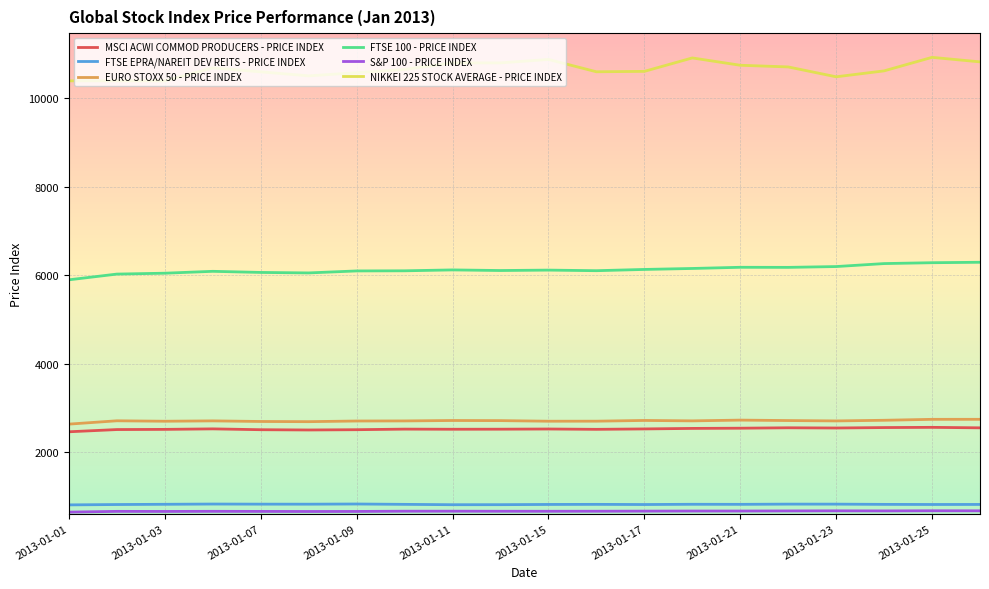

How many series are shown in this chart?

6